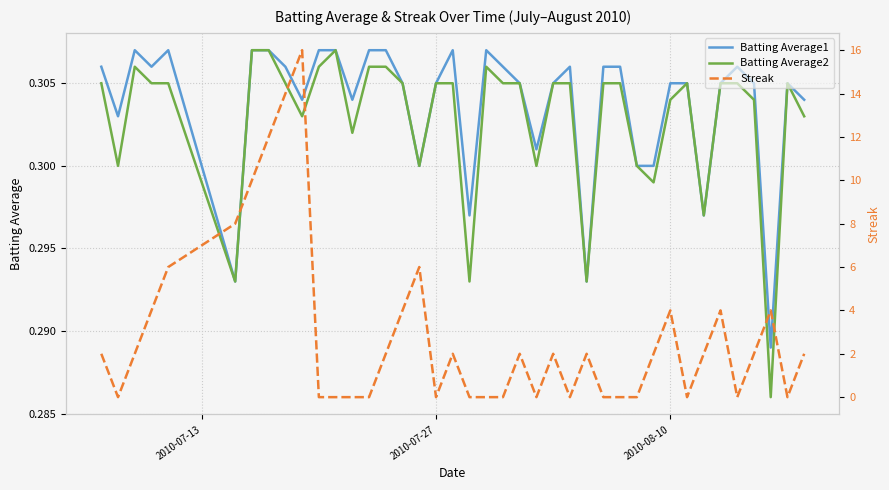

The value of Batting Average1 at 34 is 0.2. True or false?

False